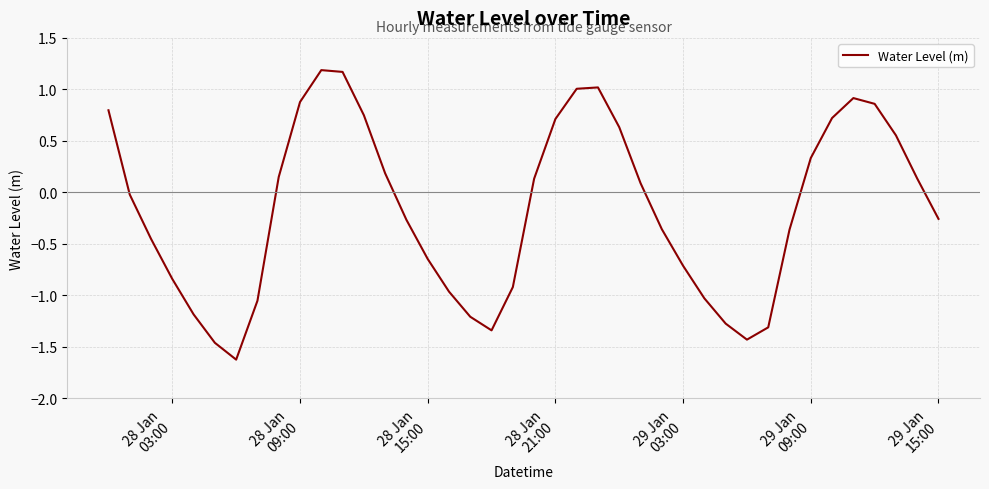

Count the number of values greater than 0.

19